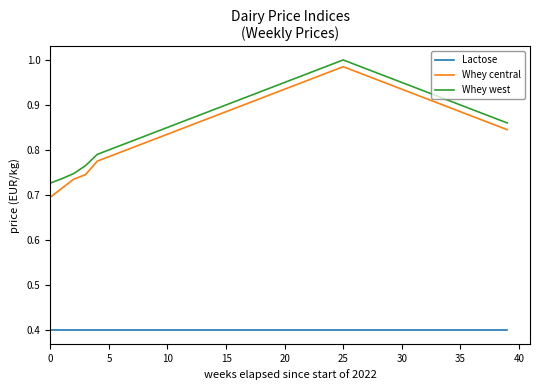

True or false: Whey west and Lactose intersect in this chart.

False